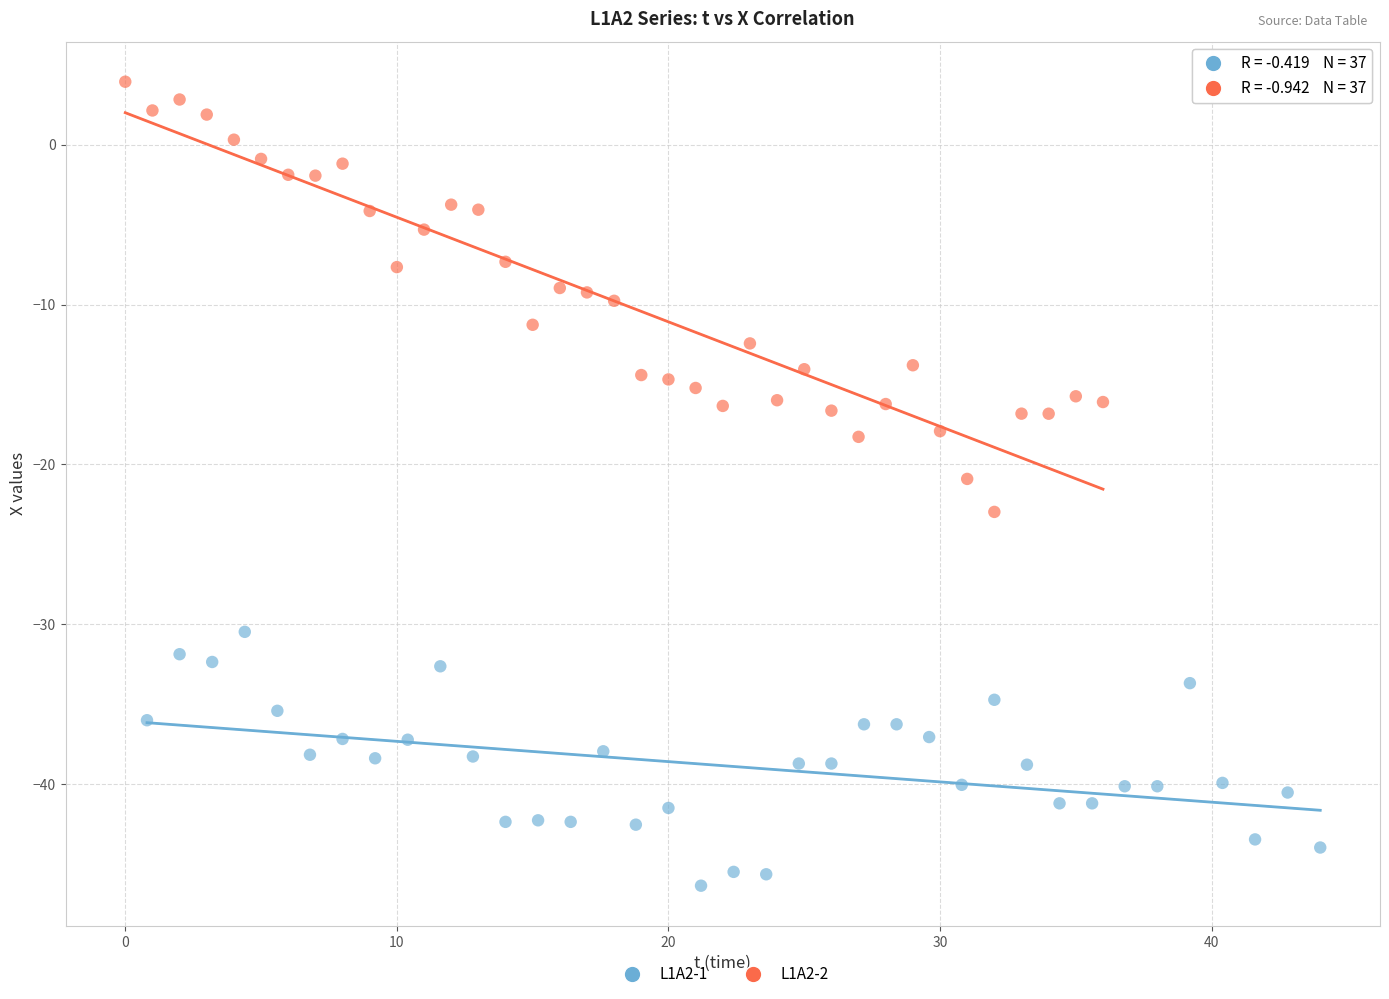

Which series reaches the minimum Y coordinate?

L1A2-1